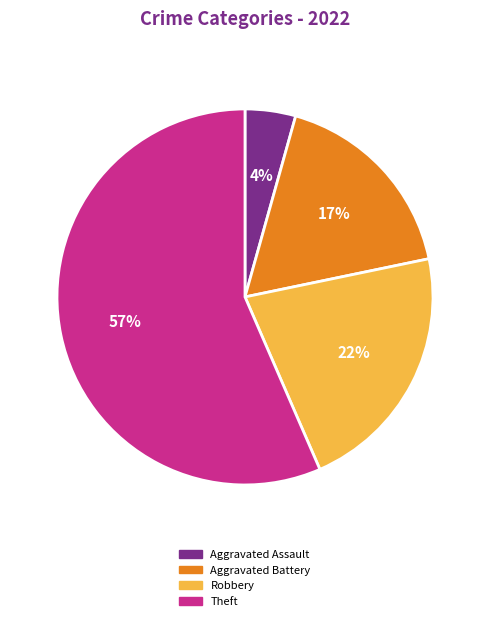

Do Robbery and Aggravated Assault together represent more than half of the pie?

No